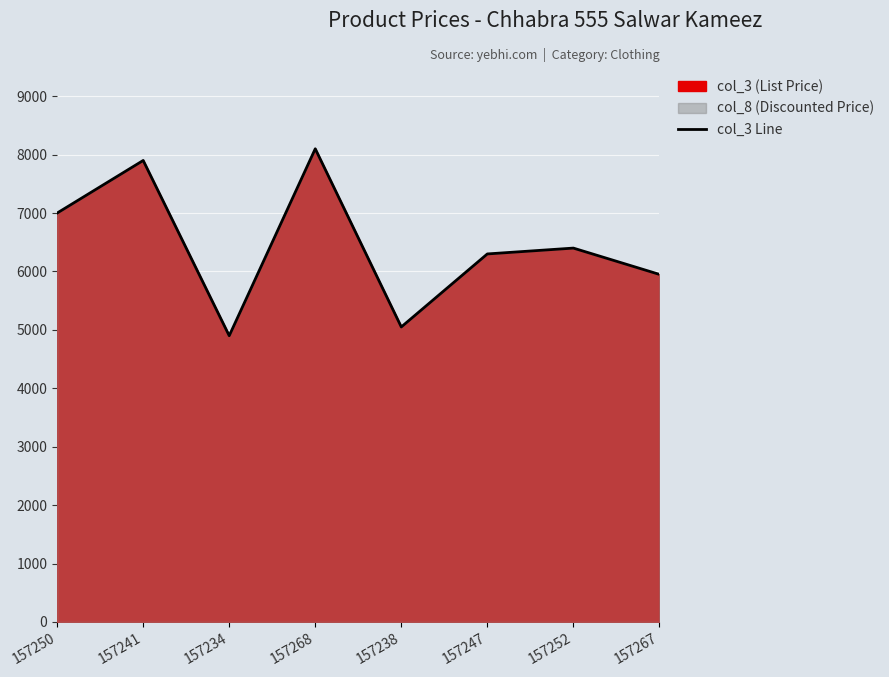

Reading right to left, what are all the values shown in this chart?

157267=5950	157252=6400	157247=6300	157238=5050	157268=8100	157234=4900	157241=7900	157250=7000